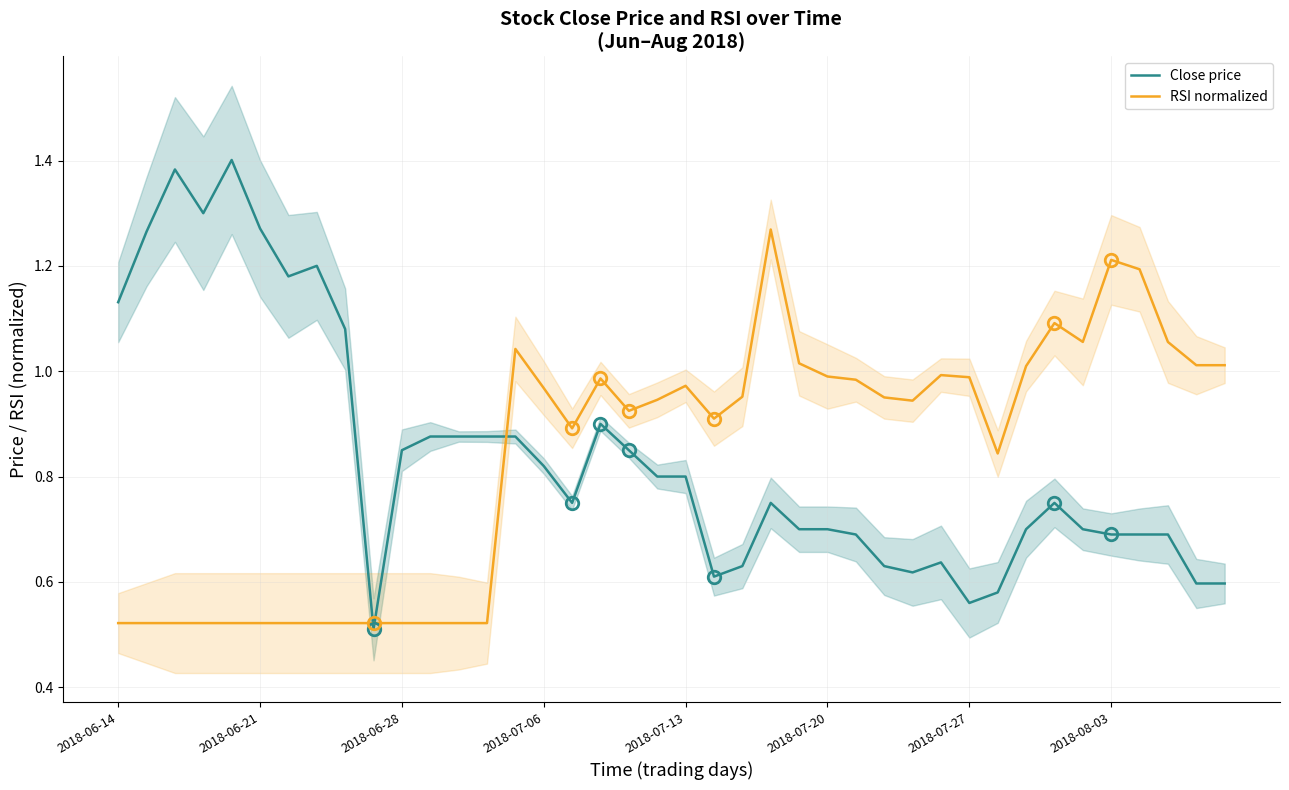

What is the difference between the maximum and minimum values in the RSI normalized (orange) series?

0.7